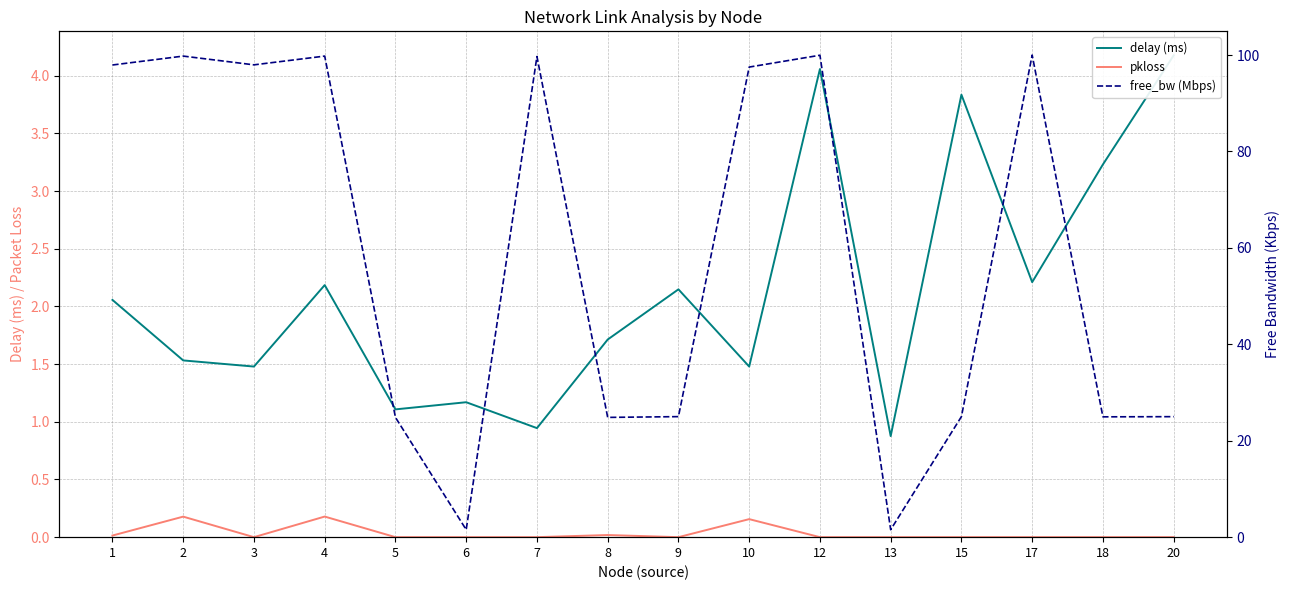

How many values in the pkloss series exceed 0?

5